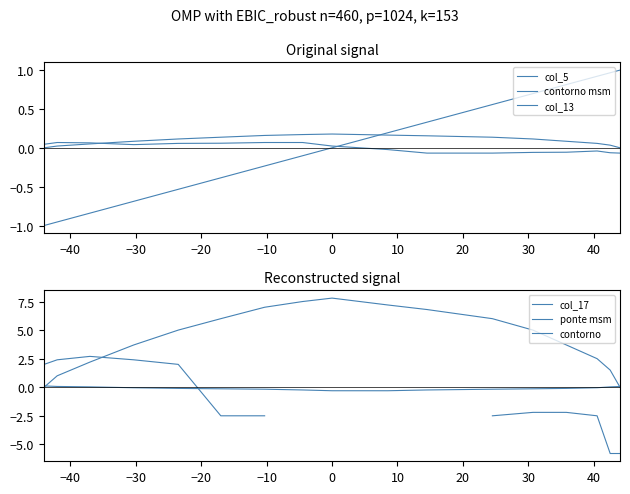

Does the chart have visible grid lines?

No